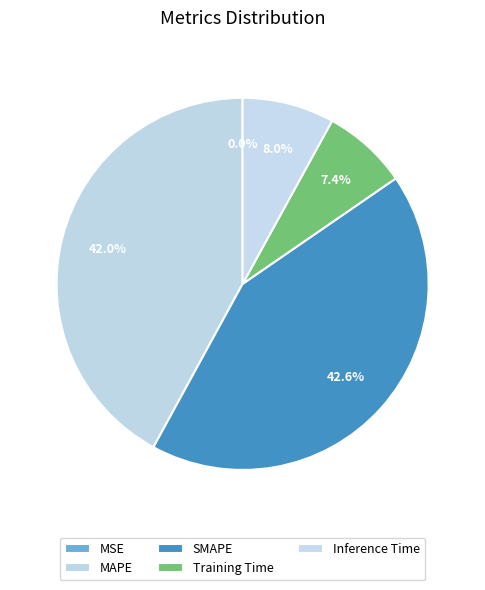

Count the number of slices in the pie.

5